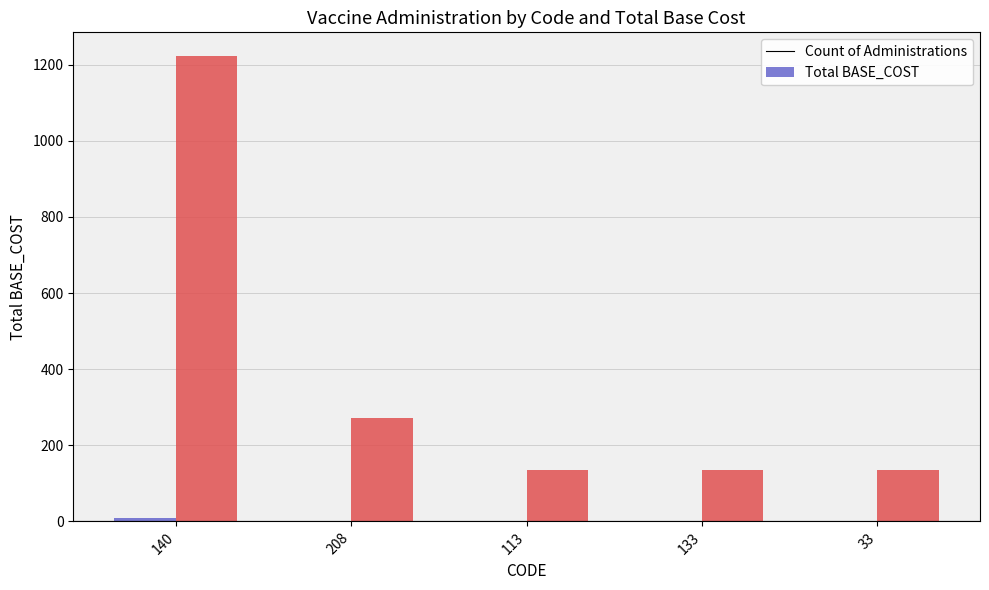

How many categories are shown in the chart?

5